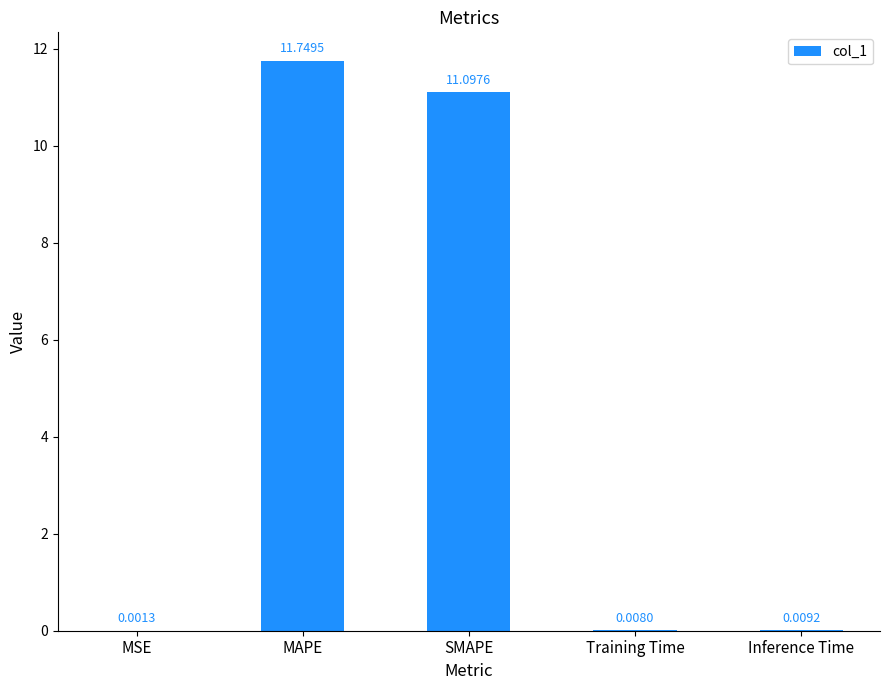

How many series are shown in this chart?

1